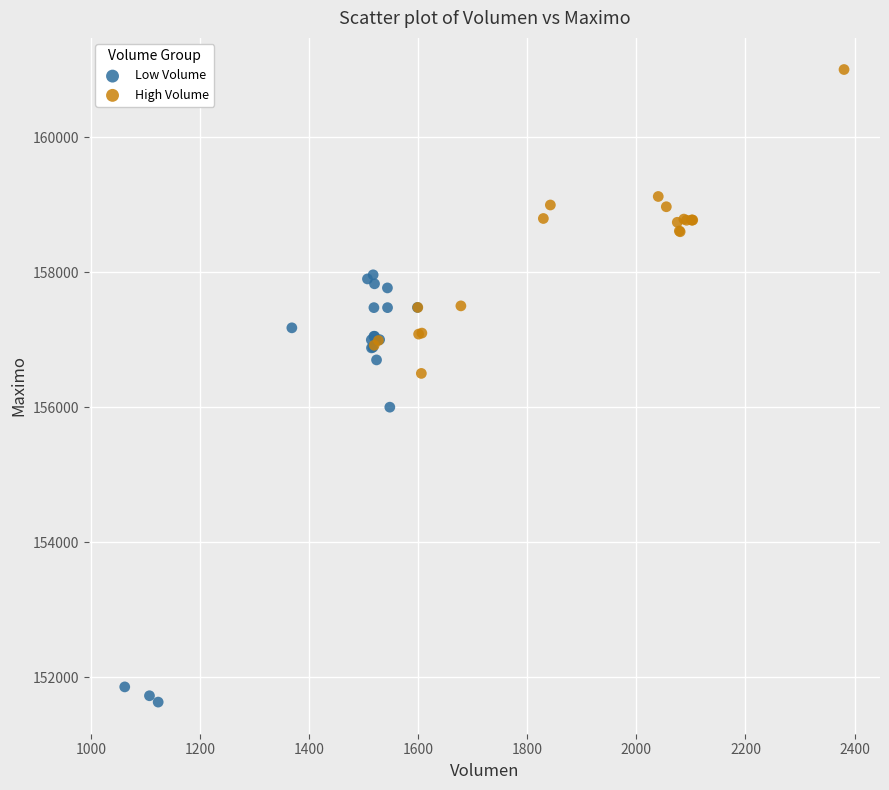

Which series has the largest Y range (max minus min)?

Low Volume